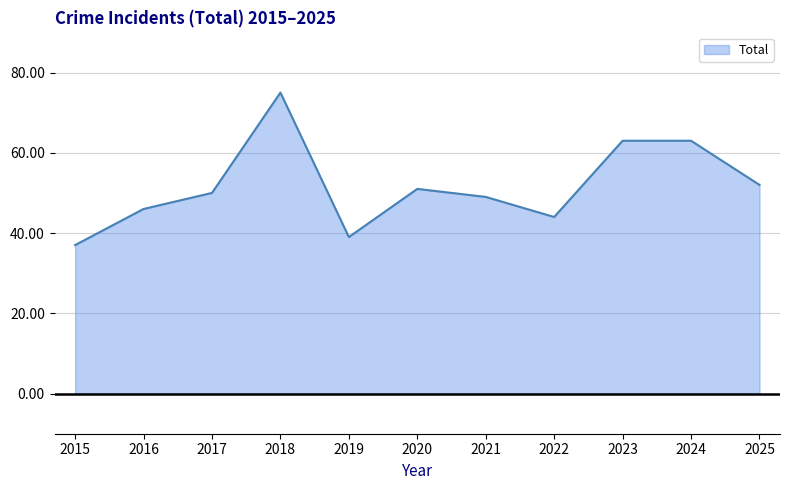

What is the difference between the maximum and minimum values?

38